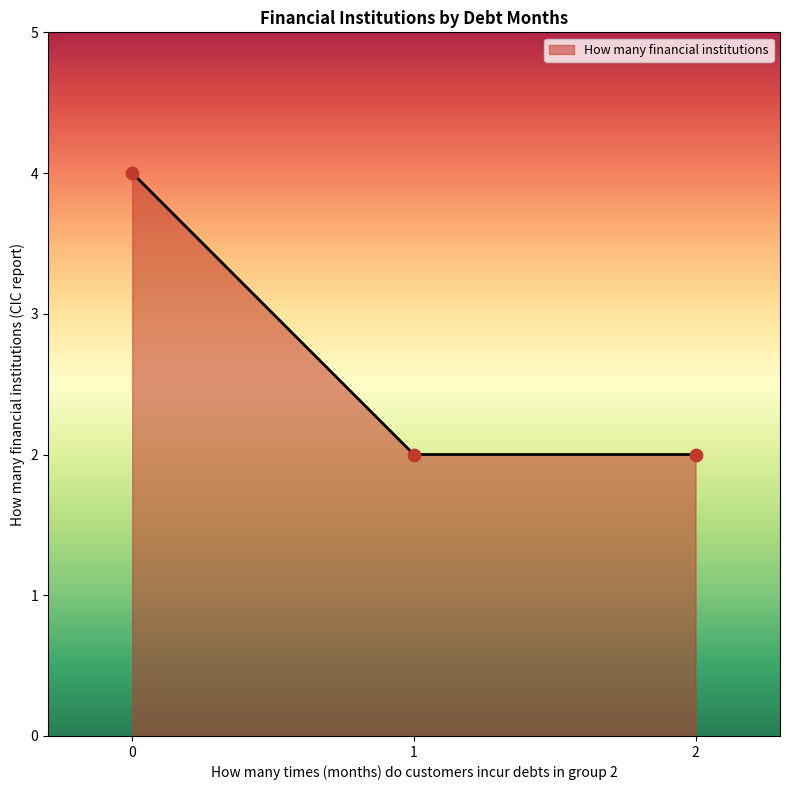

What is the average value?

3